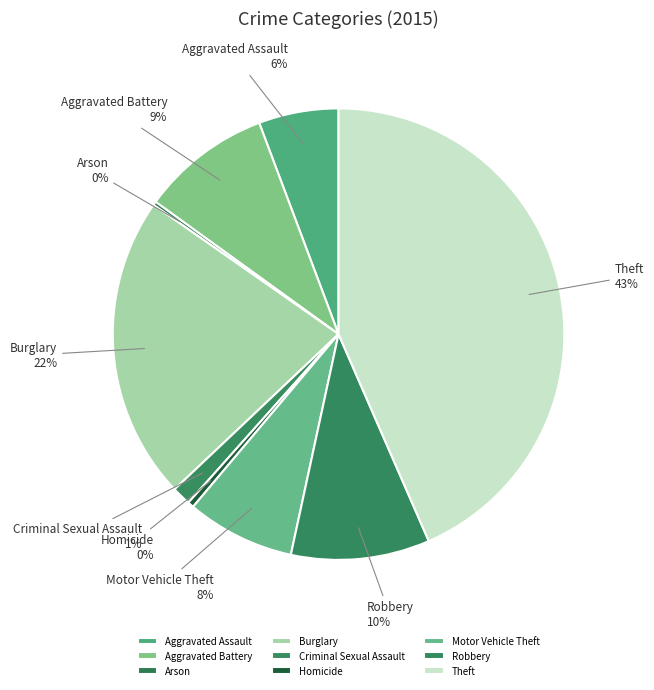

To the nearest percent, what percentage of the pie is Theft?

43%